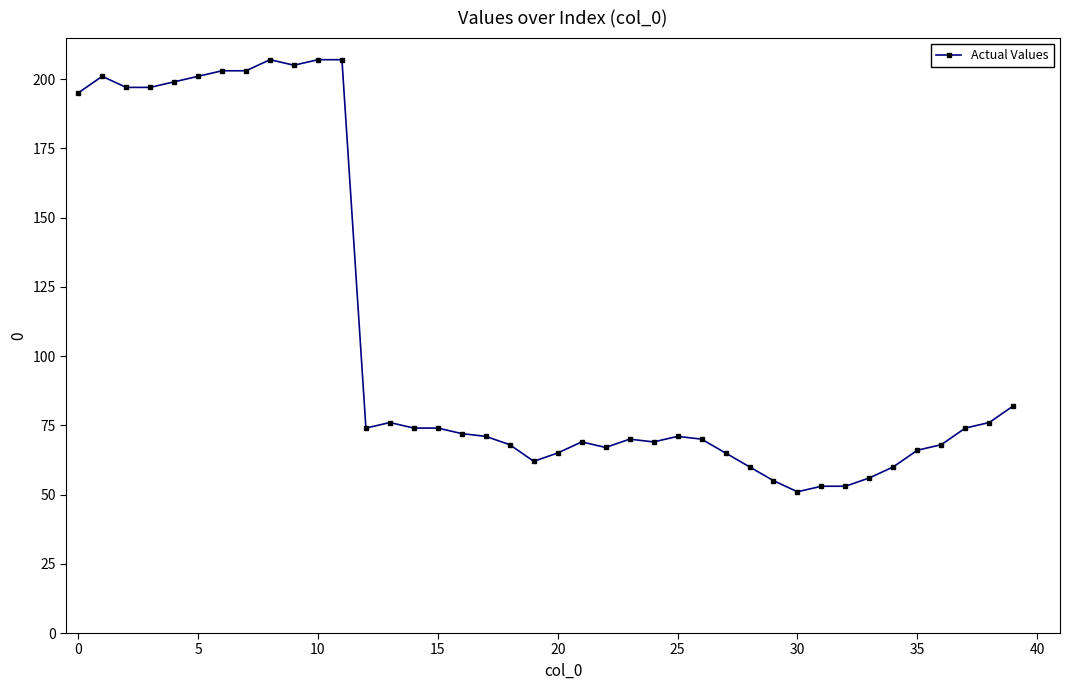

True or false: there are more than 2 points higher than both neighbors.

True